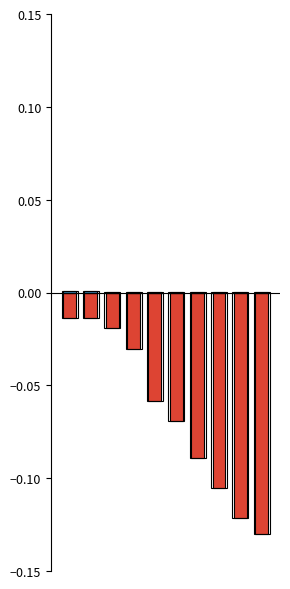

Reading left to right, transcribe all the data shown in this chart.

Dodawanie elementu: 0=0.0	1=0.0	2=0.0	3=0.0	4=0.0	5=0.0	6=0.0	7=0.0	8=0.0	9=0.0
Szukanie losowego elementu: 0=-0.0	1=-0.0	2=-0.0	3=-0.0	4=-0.1	5=-0.1	6=-0.1	7=-0.1	8=-0.1	9=-0.1